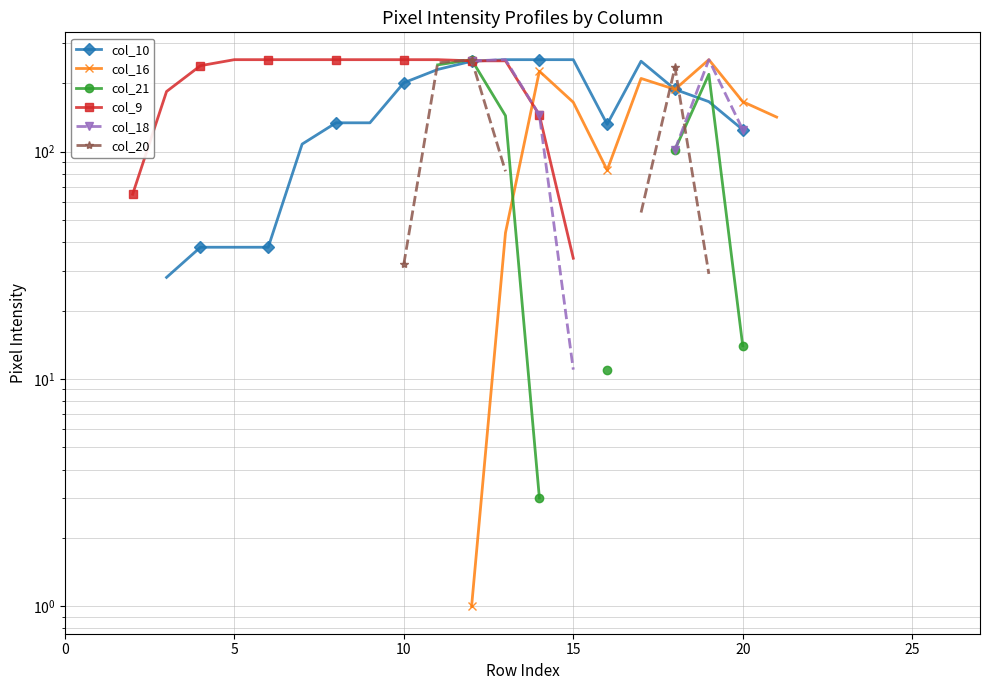

What are all the series names shown in the legend?

col_10, col_16, col_21, col_9, col_18, col_20